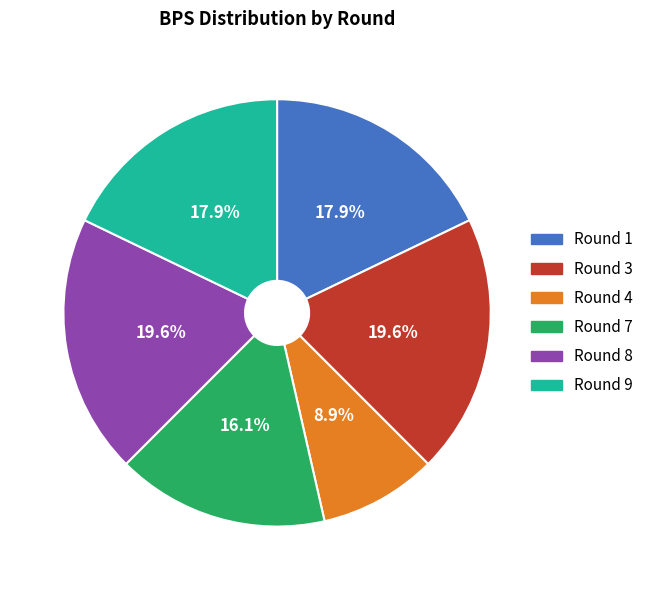

Is there any slice that represents more than half of the pie?

No